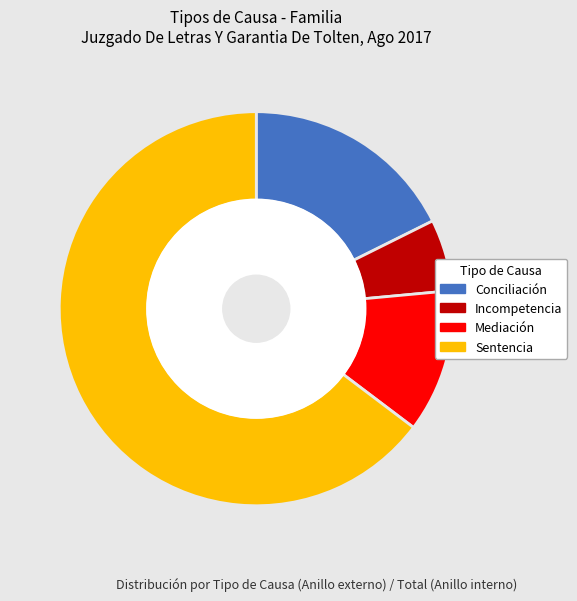

The Mediación slice represents 12% of the pie. True or false?

True